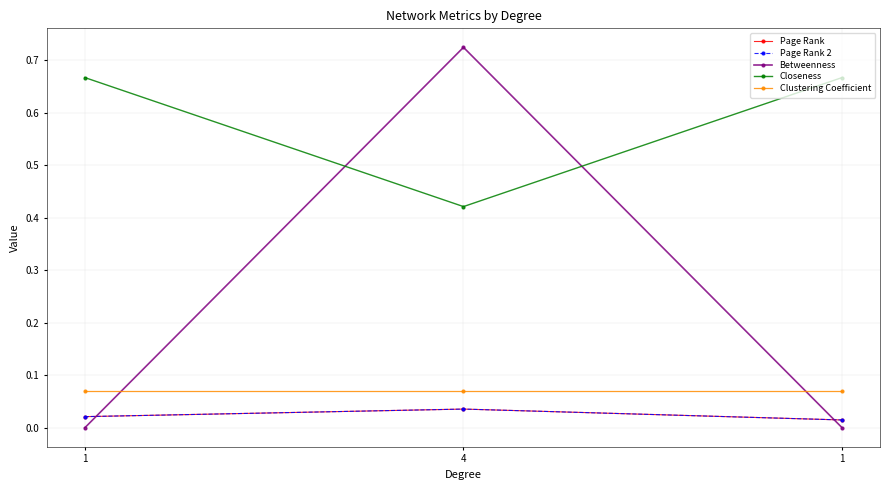

Rank the categories by Page Rank value from lowest to highest.

1, 1, 4